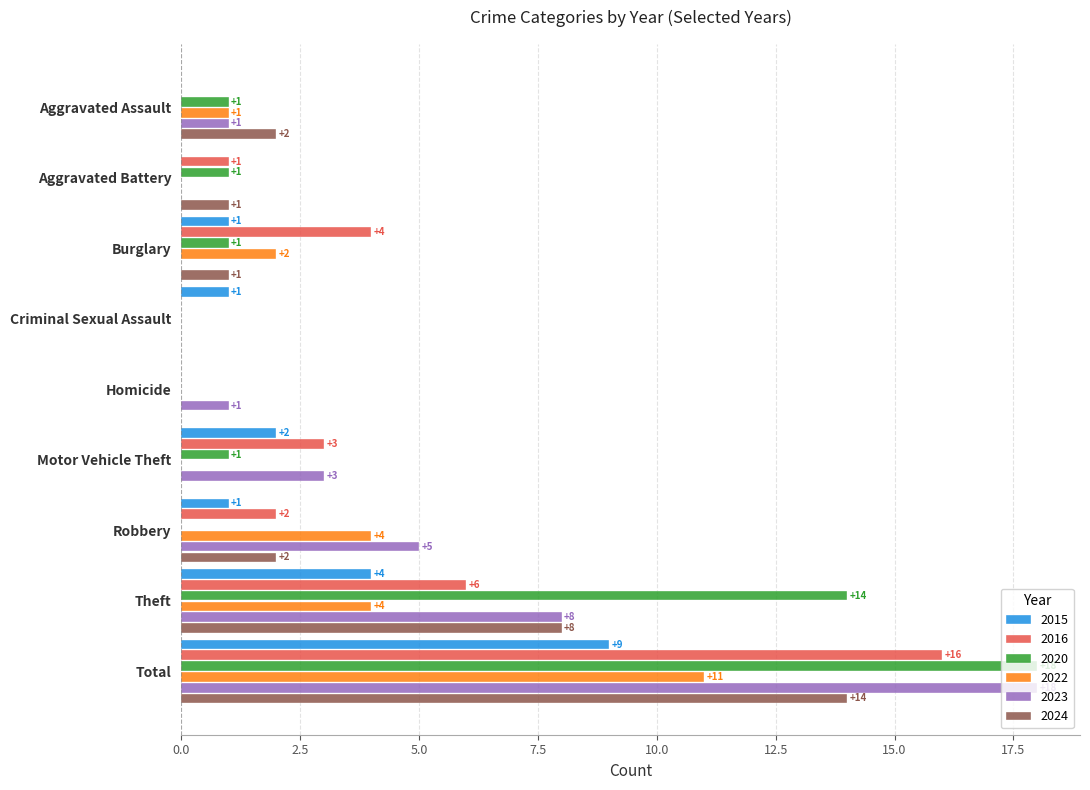

What is the difference between the 2024 values at Theft and Aggravated Assault?

6